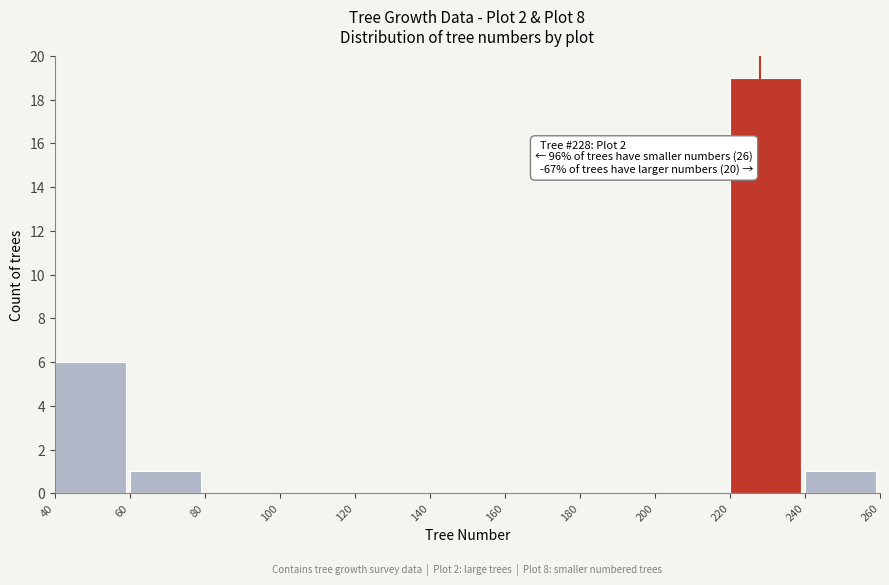

Over which range of the x-axis is the bar tallest?

220 to 240